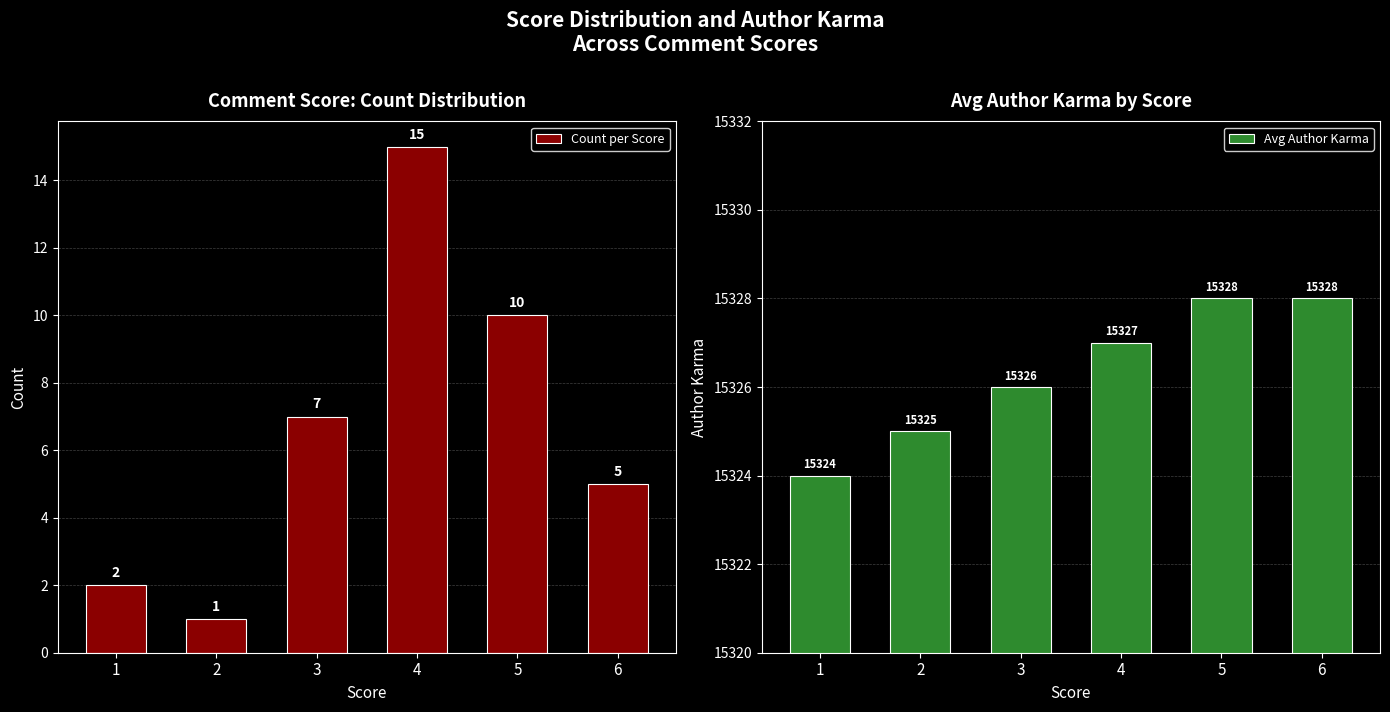

How many data points in Avg Author Karma are above 15327?

2